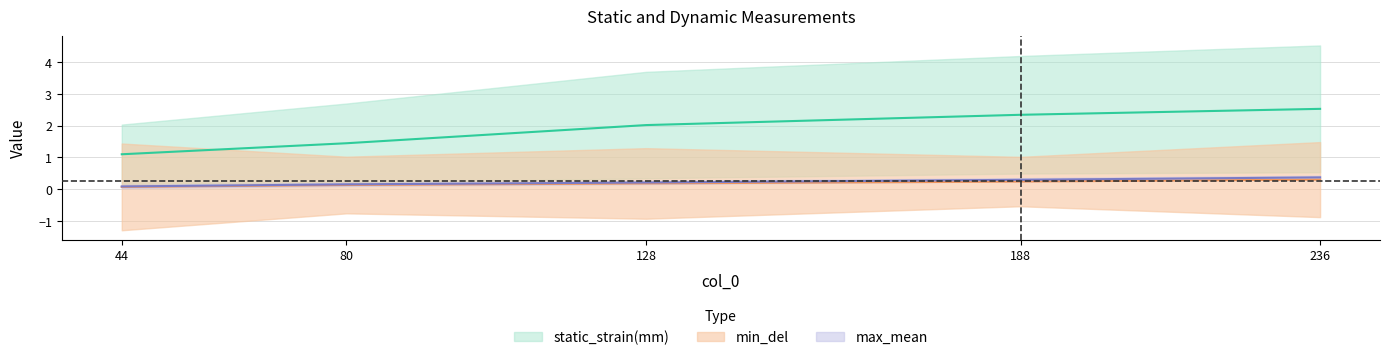

Is the value of min_mean at 236 greater than the value of max_mean at 44?

Yes